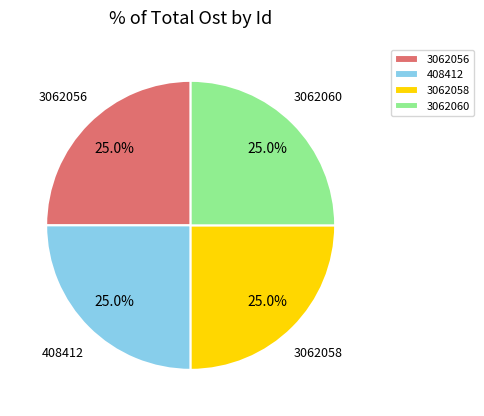

To the nearest percent, what percentage of the pie is 3062056?

25%